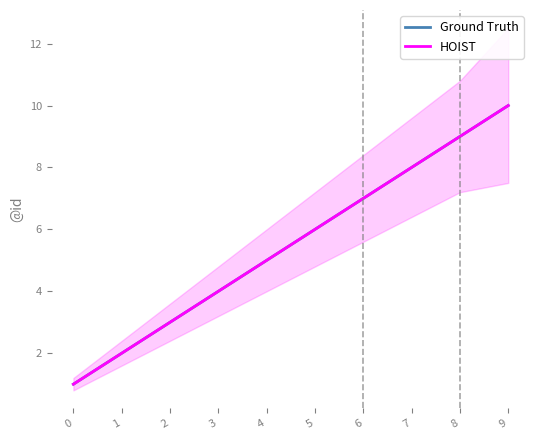

At which category is the sum across all series the highest?

9